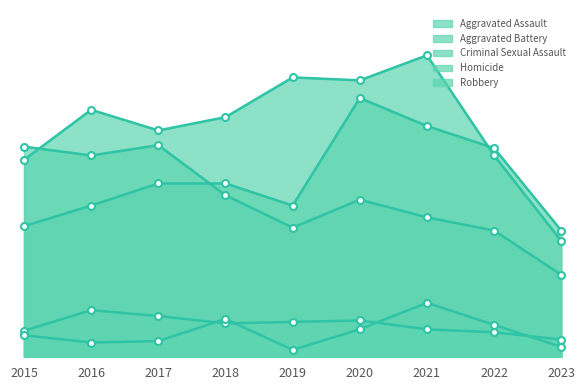

Rank the categories by Aggravated Assault value from lowest to highest.

2023, 2015, 2016, 2019, 2017, 2018, 2022, 2021, 2020